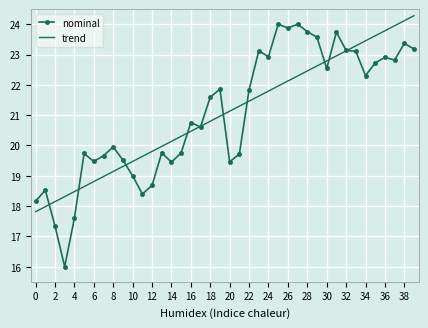

True or false: nominal and trend cross at least once.

True